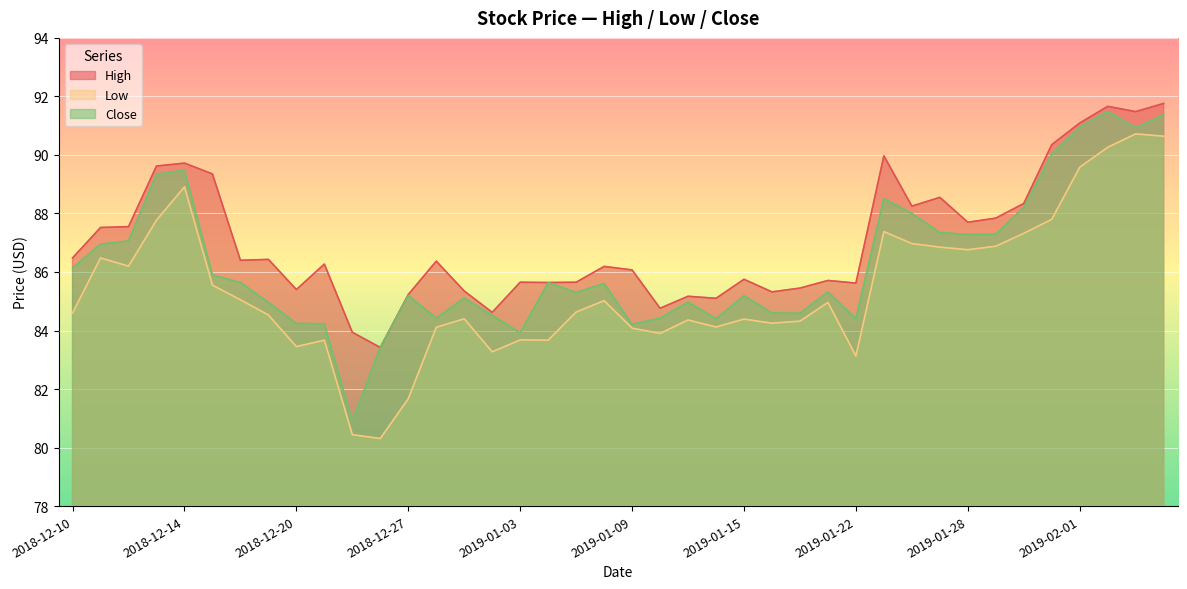

What is the difference between the maximum and minimum values in the Low series?

10.4